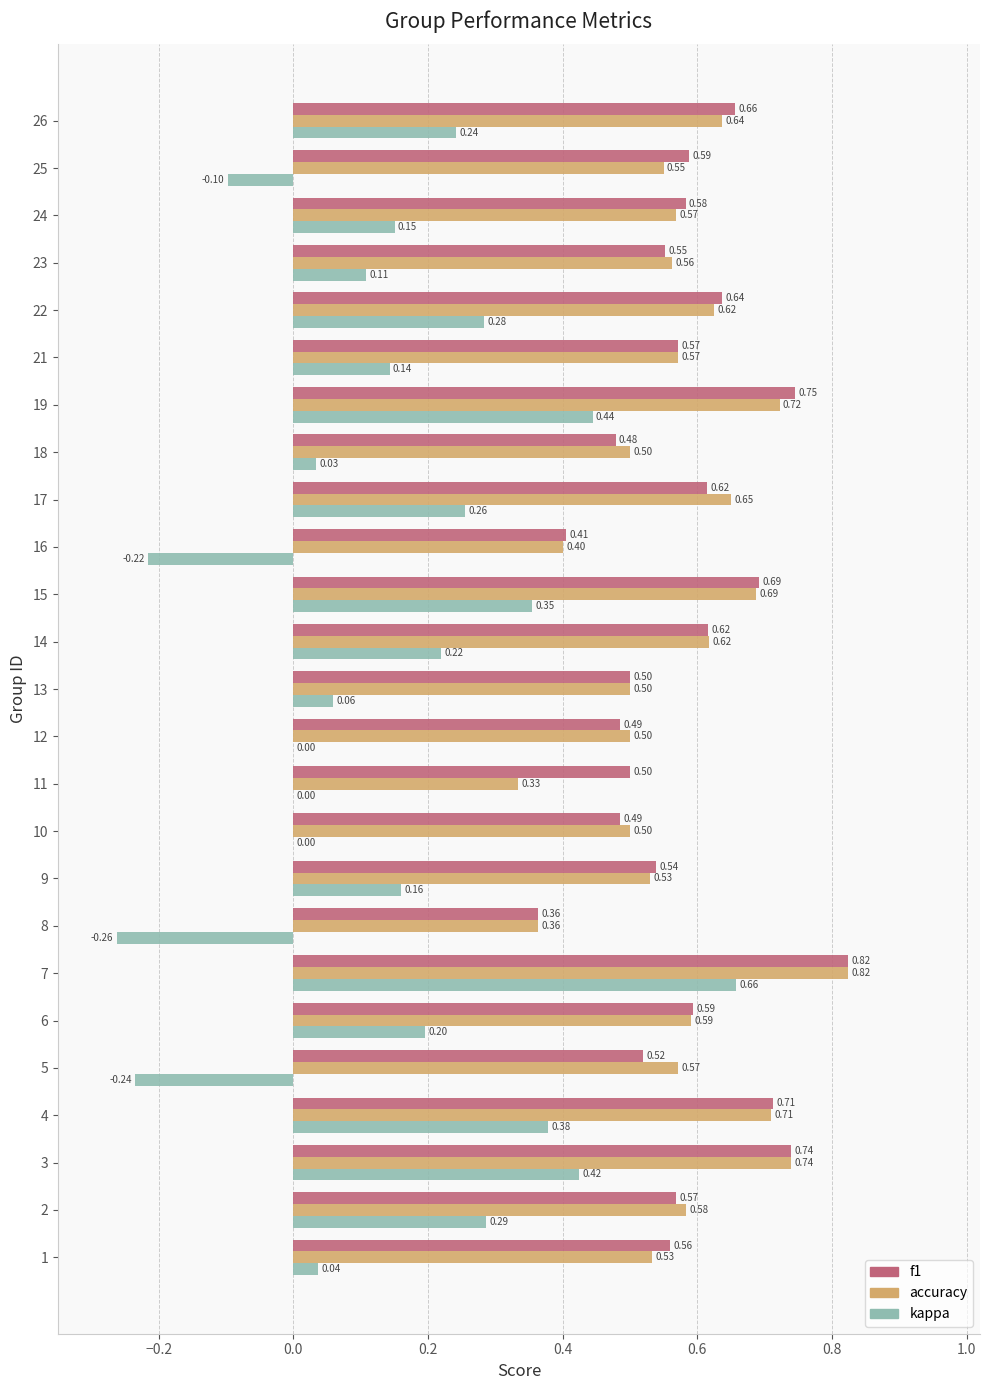

What is the sum of all kappa values?

3.6